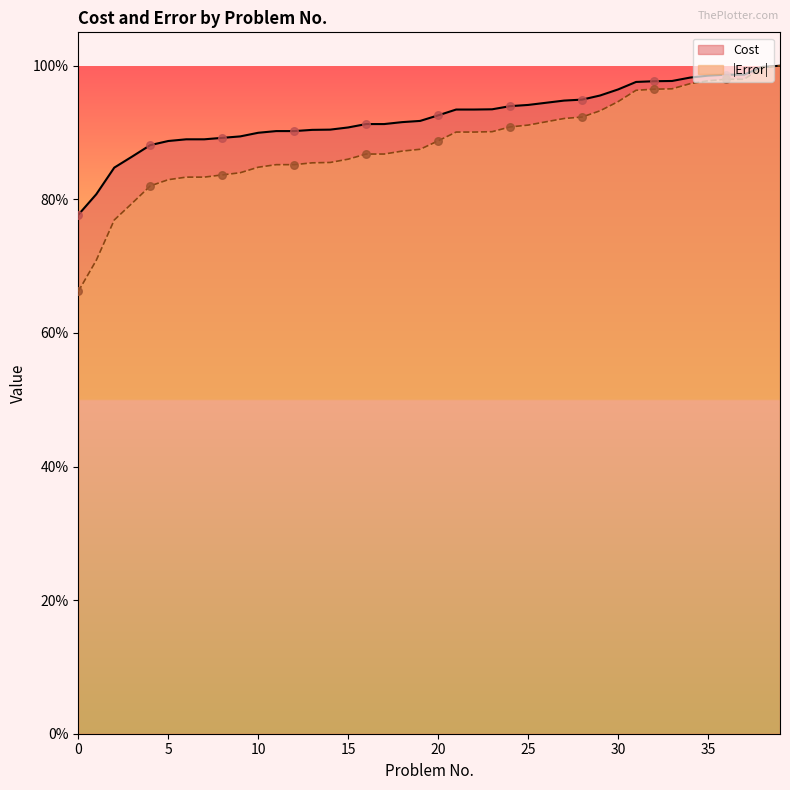

Which series contains the lowest Y value?

Error